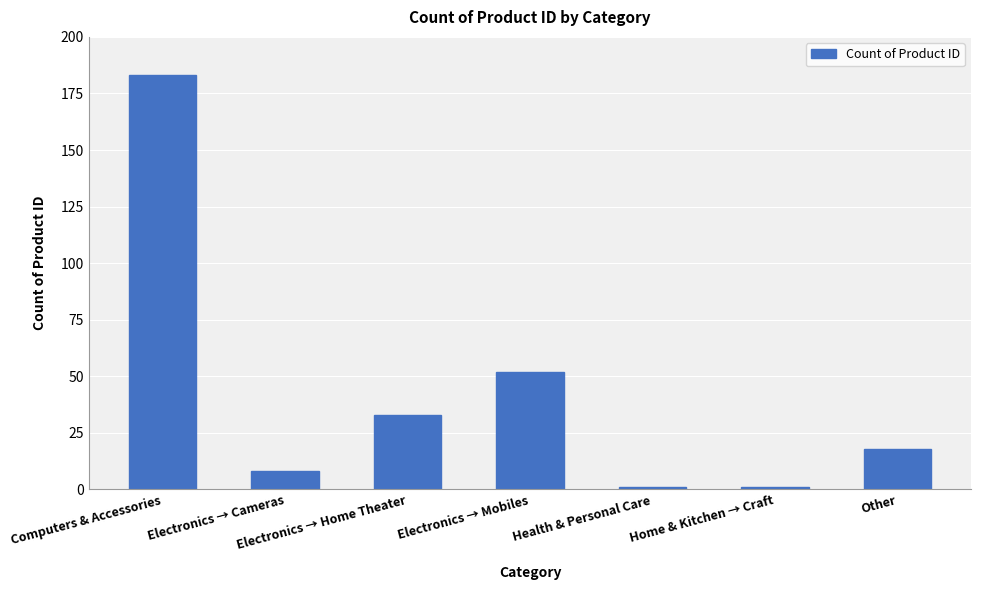

Where is the data nearest to the value 92?

Electronics → Mobiles